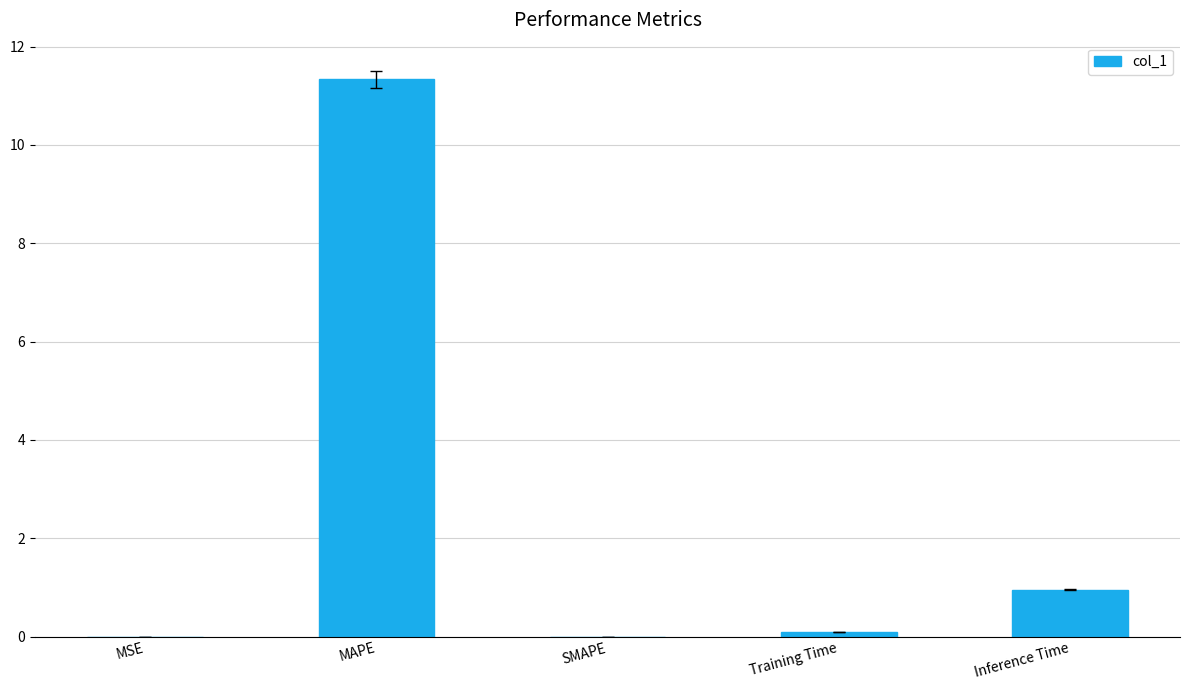

What is the change in value from MAPE to SMAPE?

-11.3